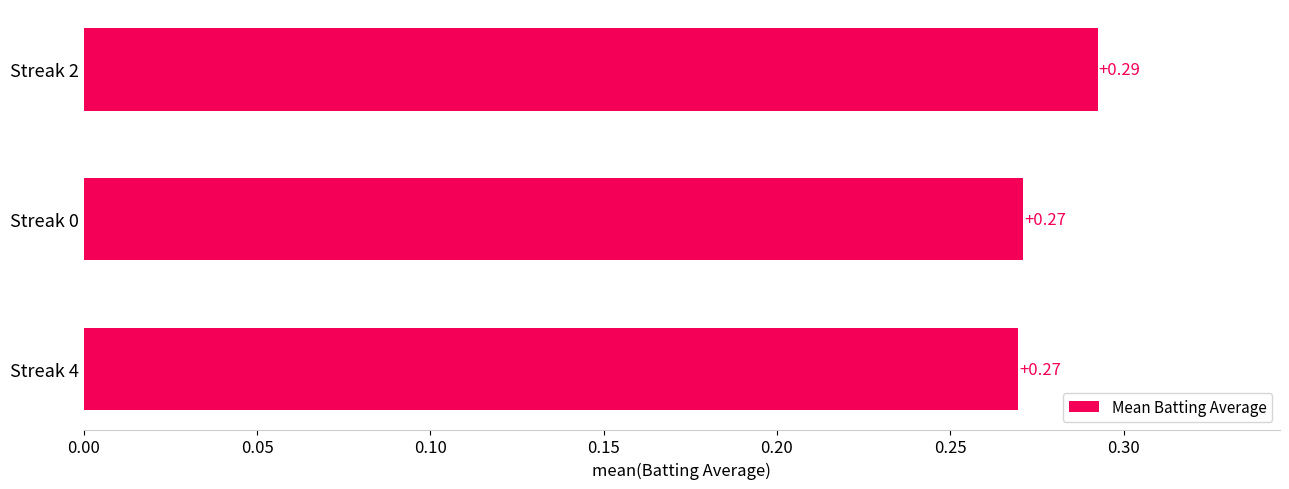

Are the bars horizontal?

Yes